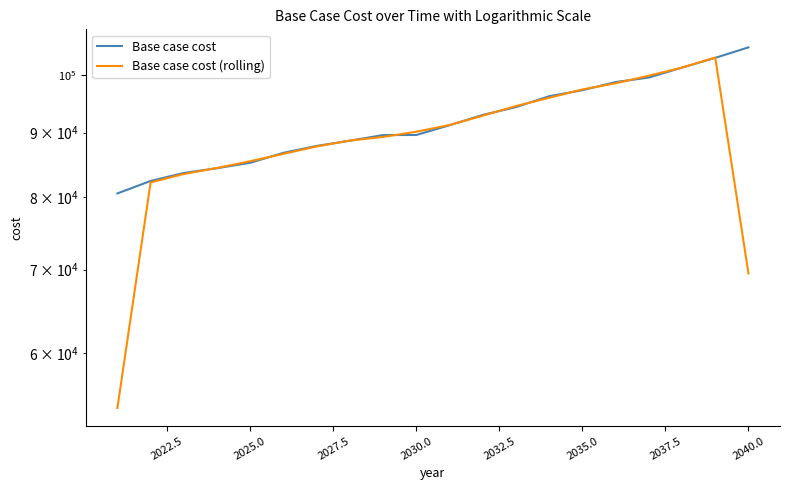

What is the sum of the Base case cost values at 2022.5 and 19?

187633.4